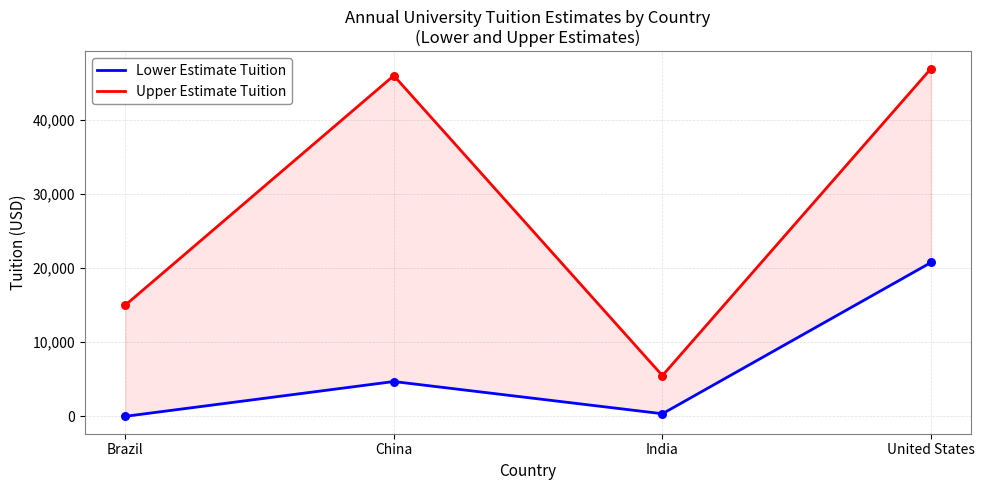

Is the value of Upper Estimate Tuition at India greater than the value of Lower Estimate Tuition at United States?

No